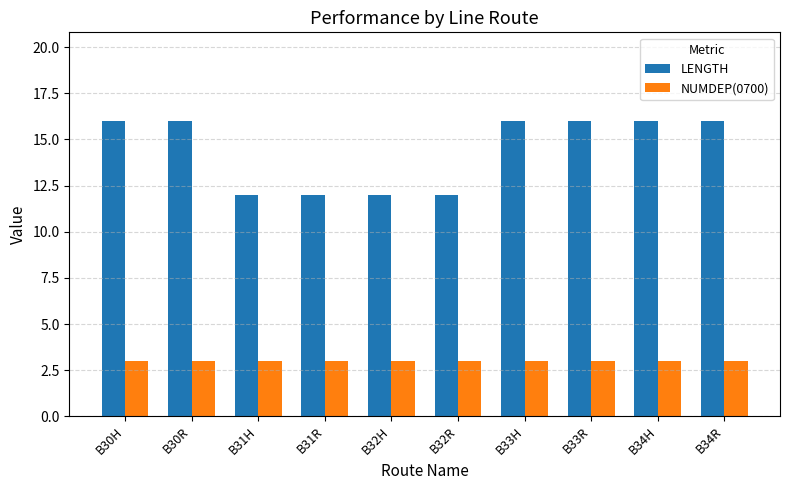

What is the average value of the NUMDEP(0700) series?

3